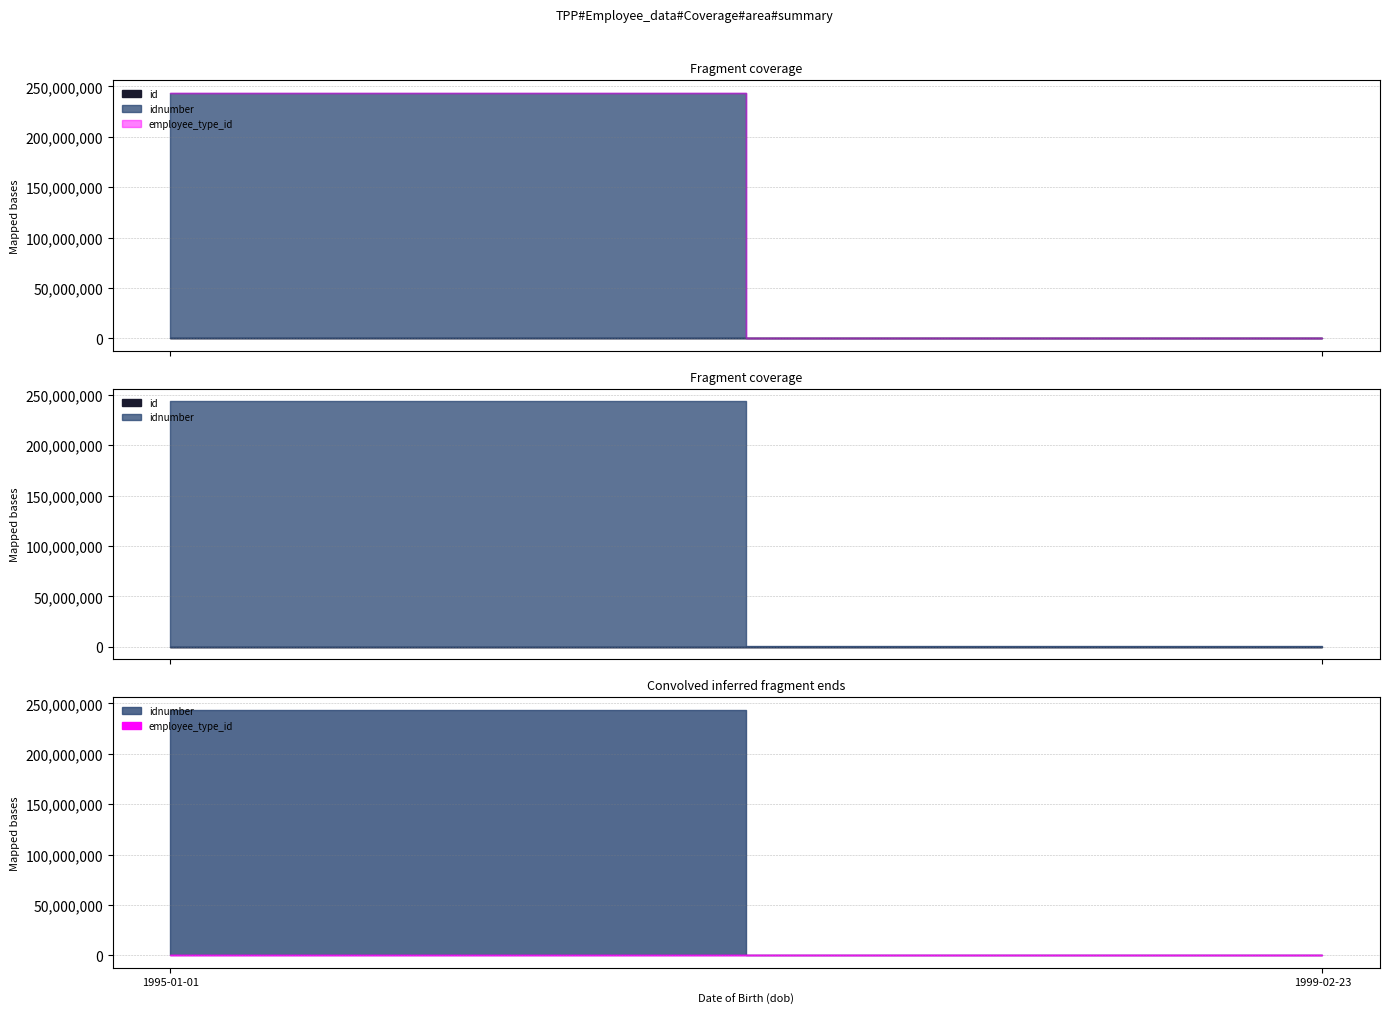

Is it true that employee_type_id equals 1 at 1999-02-23?

True